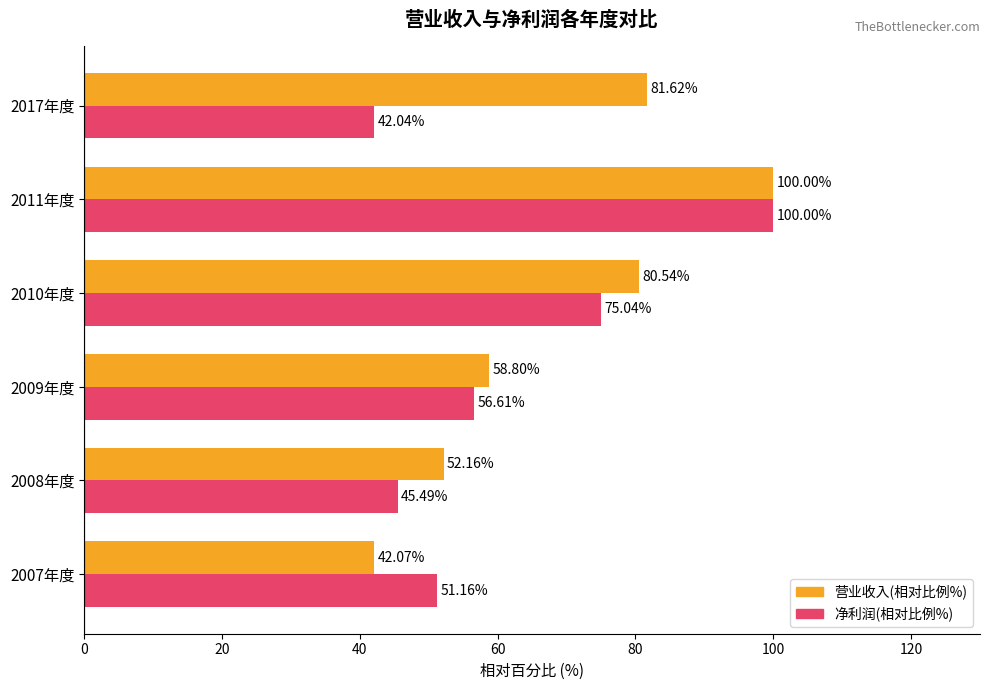

Count the number of categories in the chart.

6